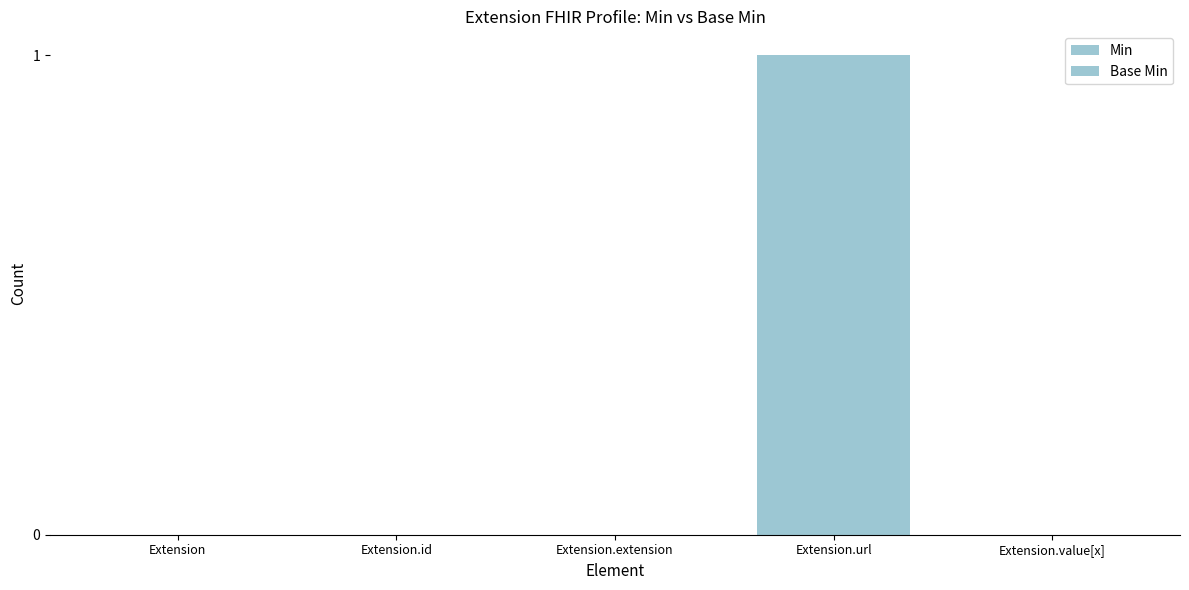

What is the maximum value for Min?

1